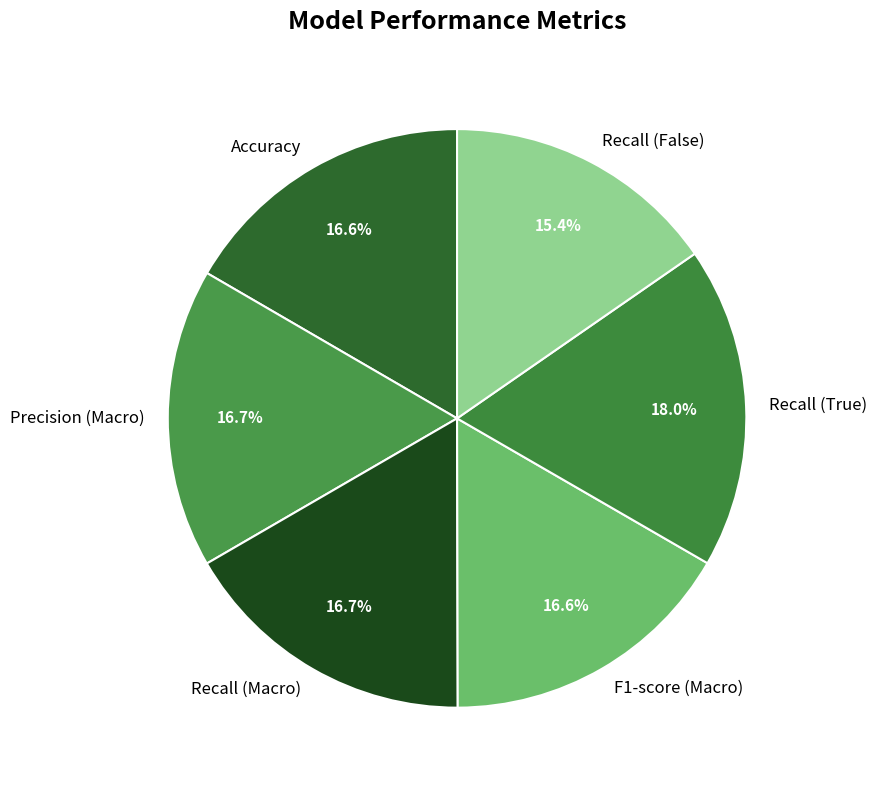

What portion of the pie excludes F1-score (Macro)?

83.4%